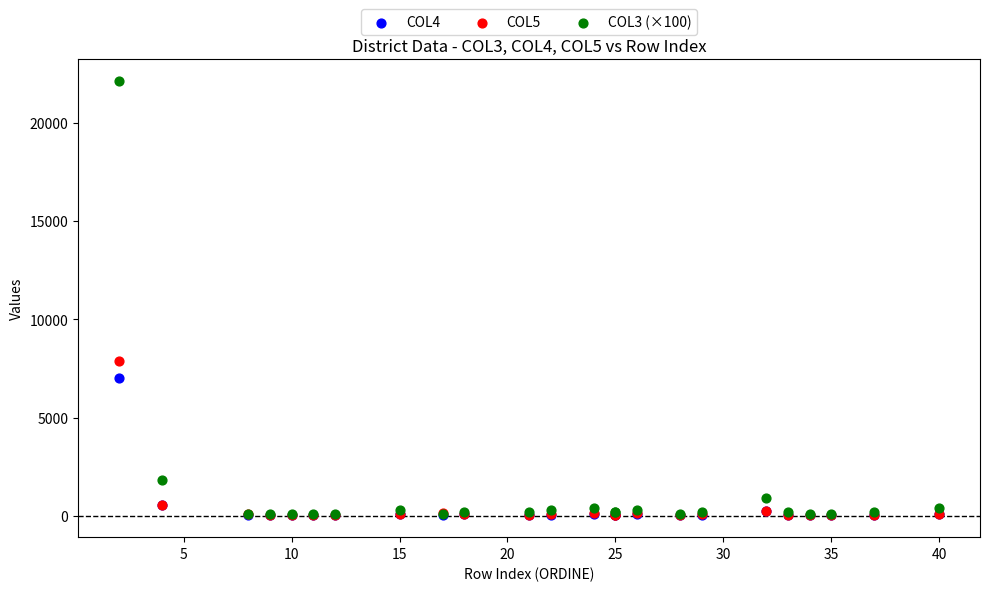

Across all series, what Y value is closest to 11060?

7854